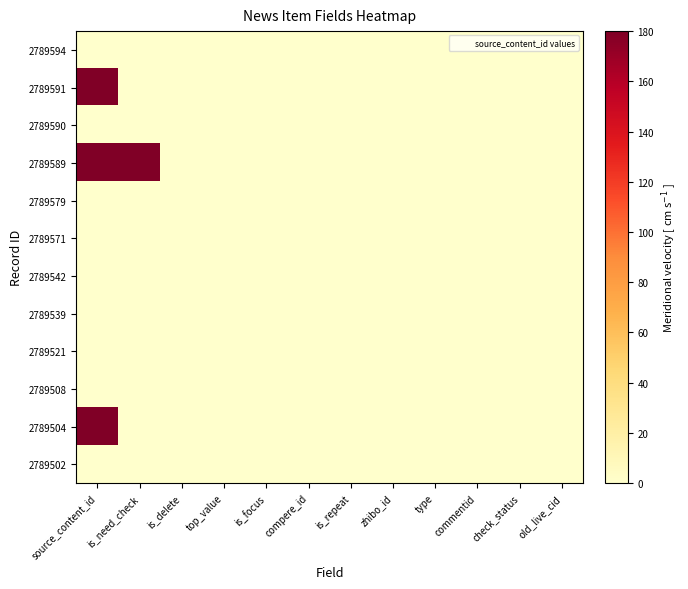

Which series has the largest total across all categories?

2789589